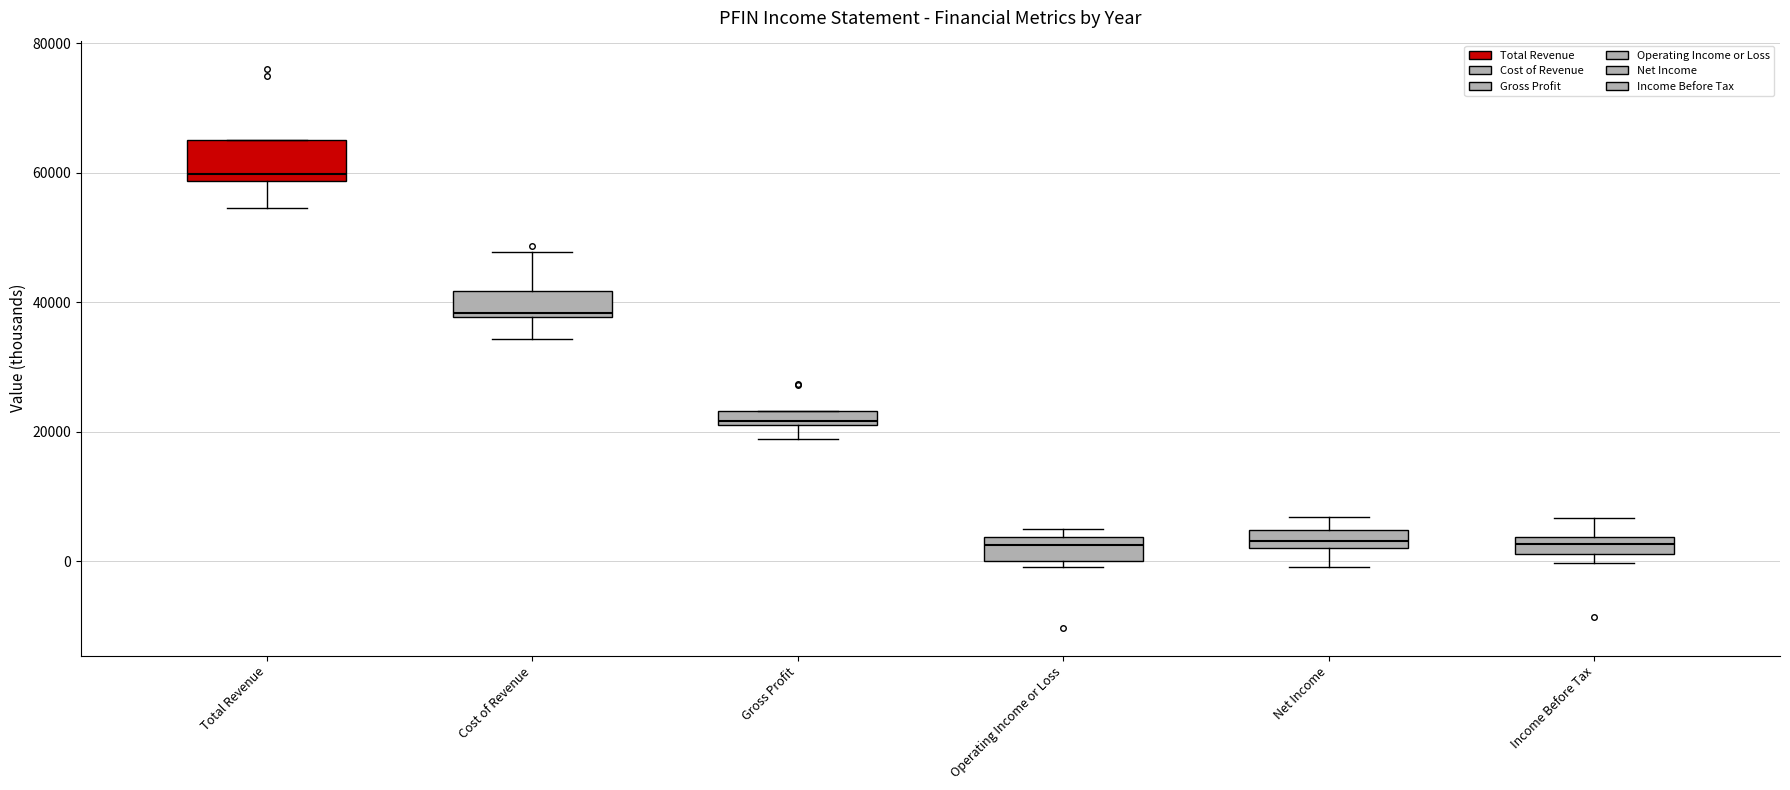

Where is the lower edge of the box for Net Income on the y-axis? The values are not printed on the chart, so give them approximately, as read against the axis.

2000